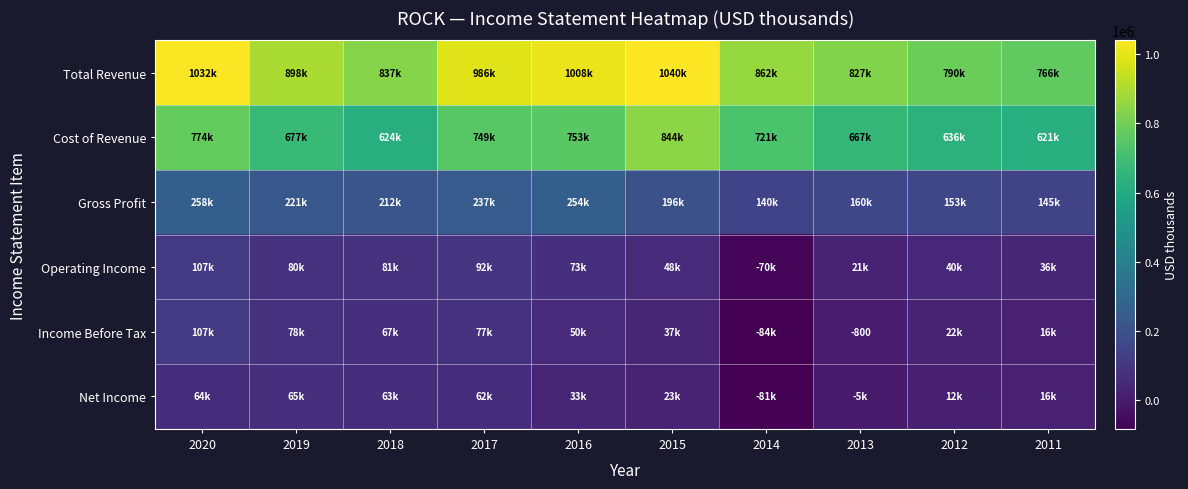

Where does the Gross Profit series first go above 212200?

2020